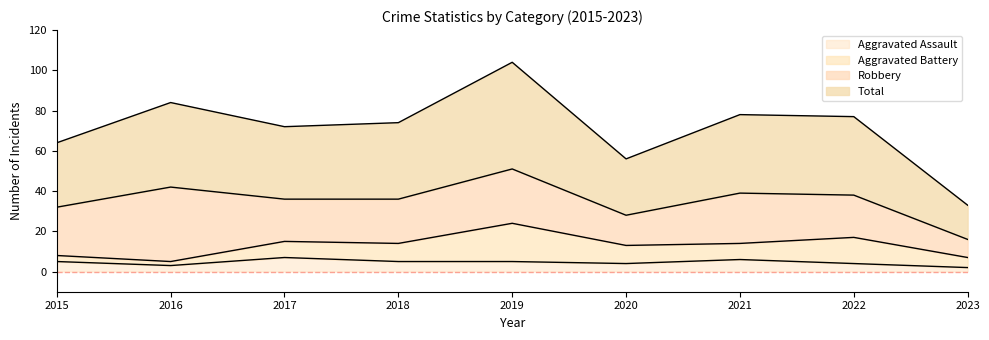

Read the Aggravated Assault value at 2023.

2